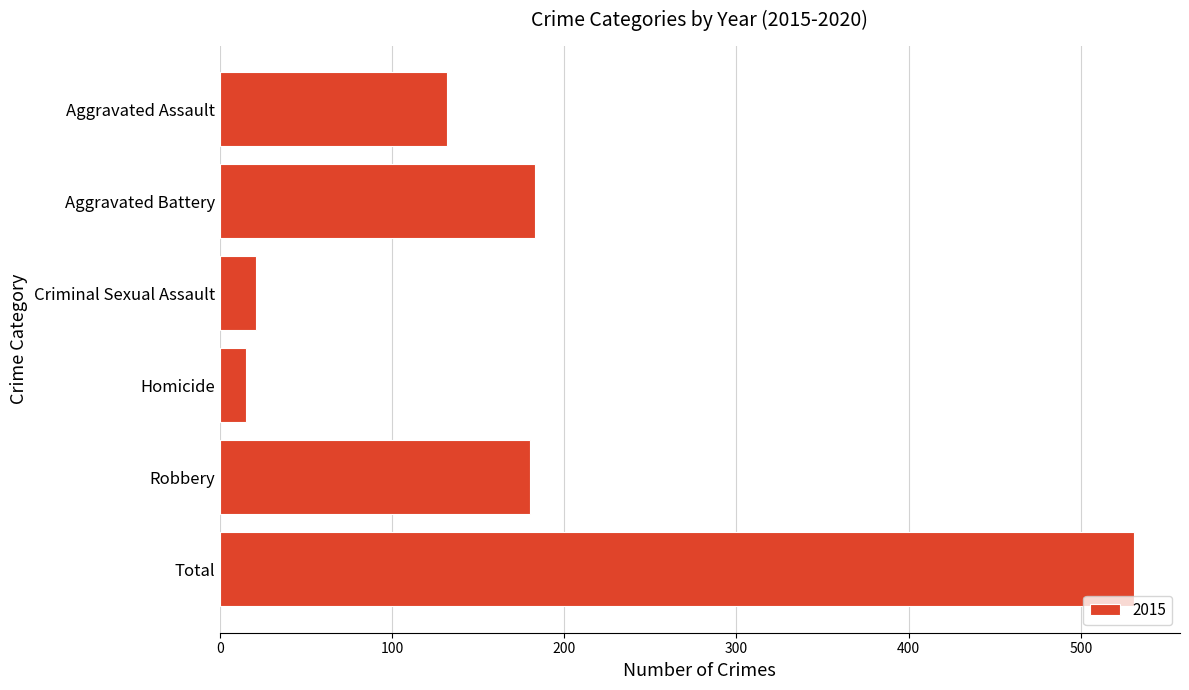

Between Aggravated Battery and Homicide, which is larger?

Aggravated Battery